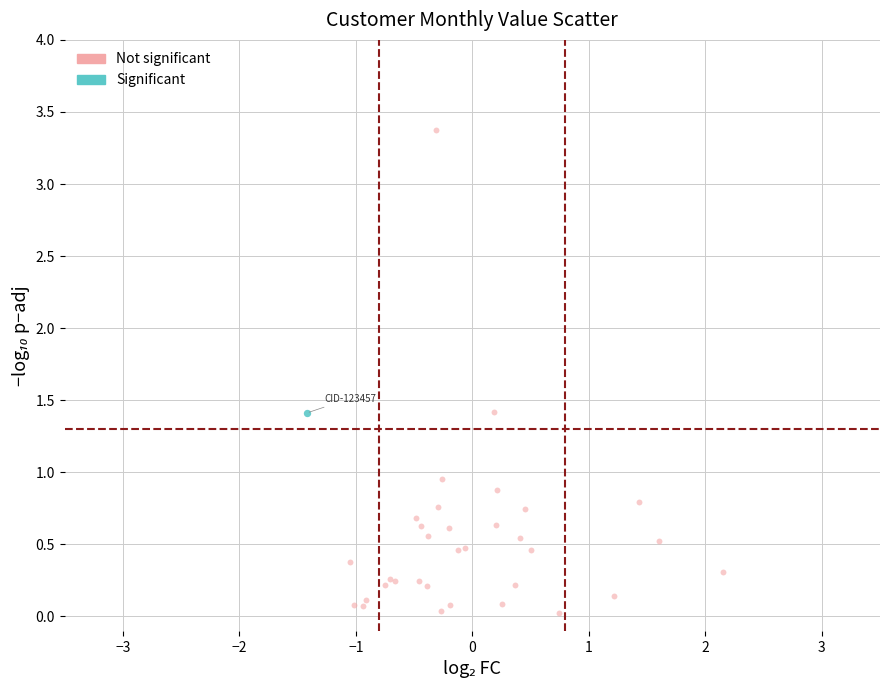

What are all the series names shown in the legend?

Not significant, Significant